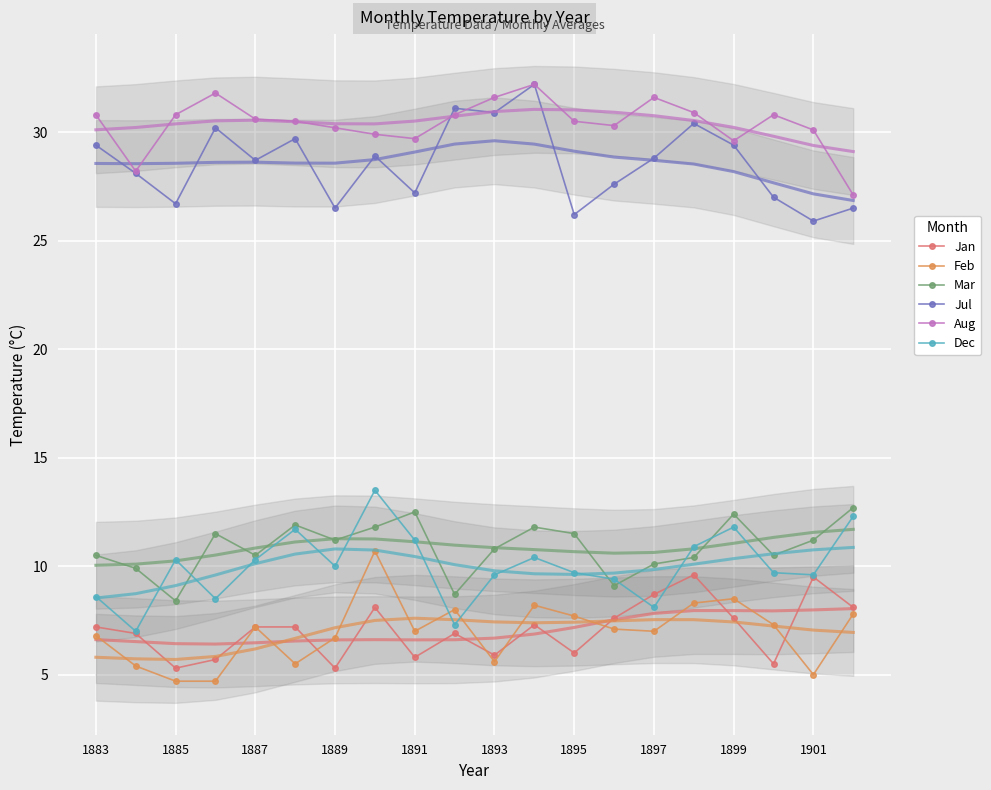

How many lines are shown in the chart?

6